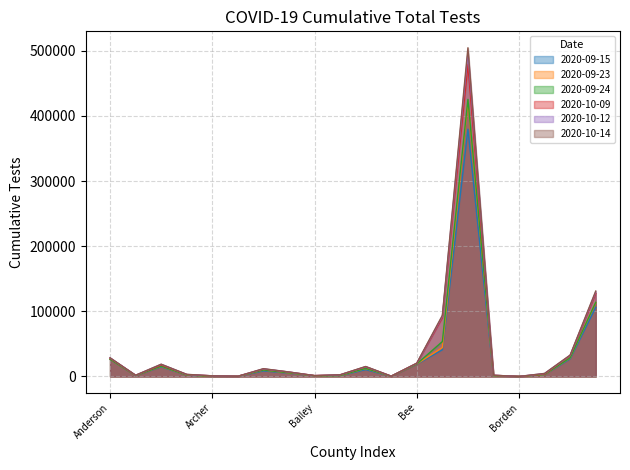

What are all the series names shown in the legend?

2020-09-15, 2020-09-23, 2020-09-24, 2020-10-09, 2020-10-12, 2020-10-14